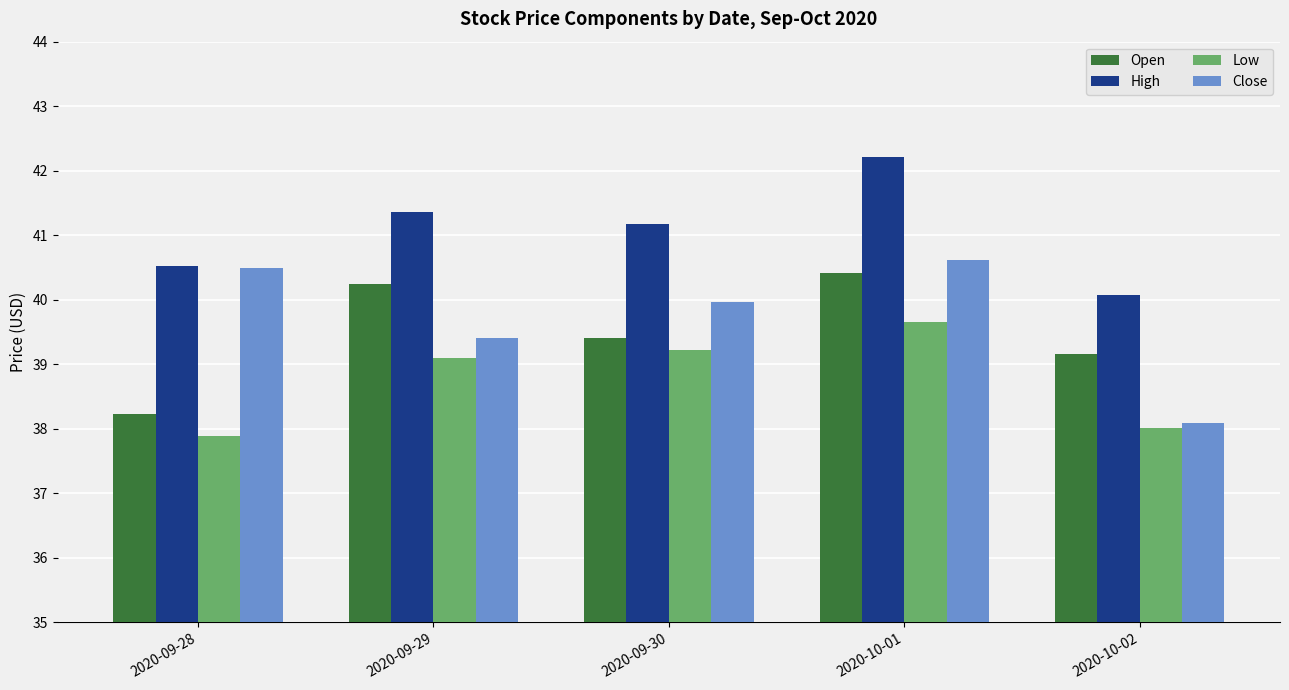

What is the label of the 4th bar from the right?

2020-09-29